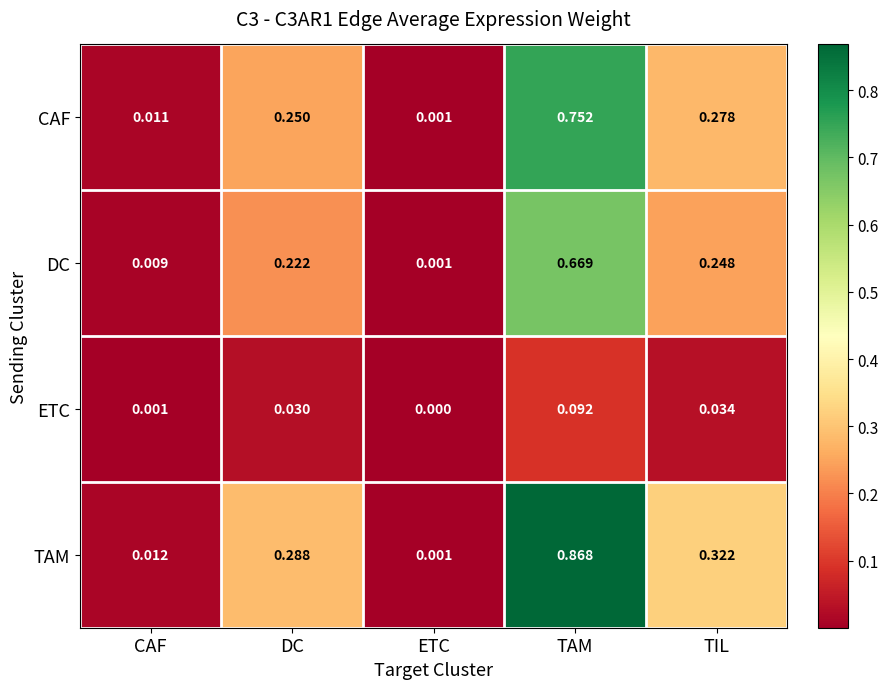

Count the number of data series in this chart.

4